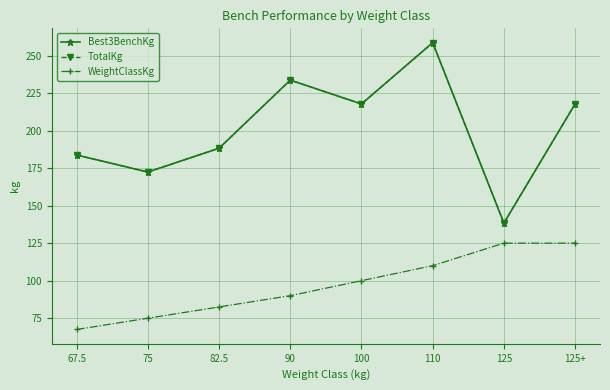

What is the difference between the highest and lowest values at 90?

143.6